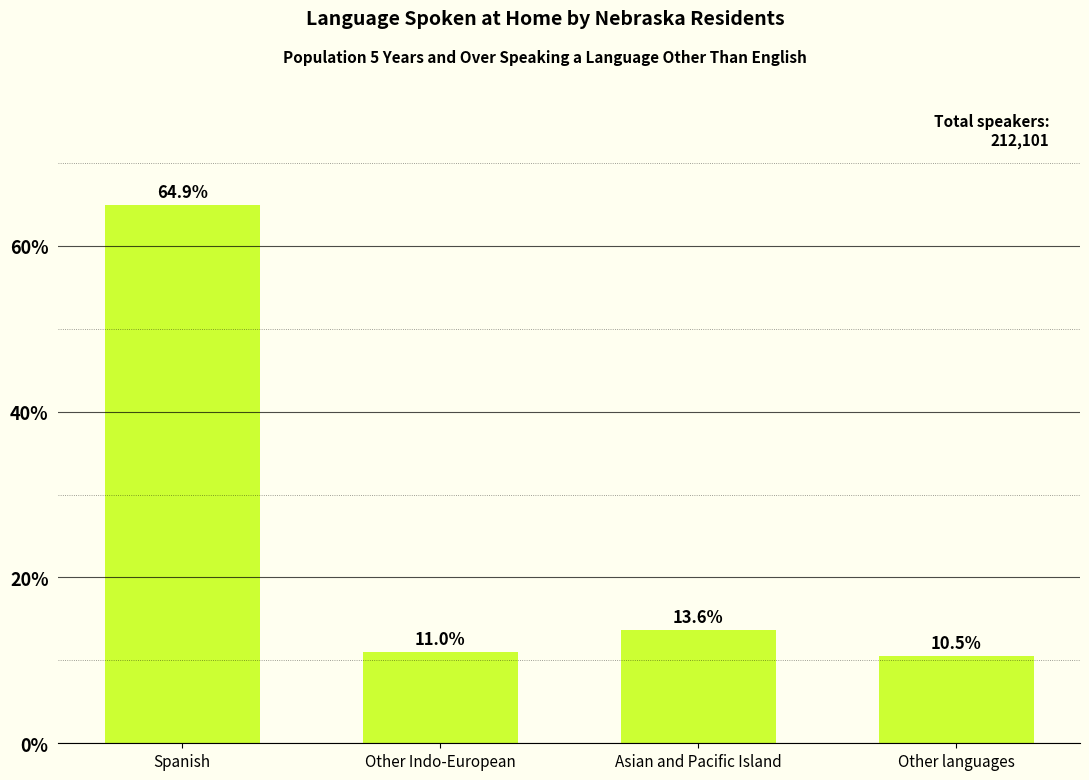

Reading left to right, list all the values displayed in this chart.

Spanish=64.9	Other Indo-European=11.0	Asian and Pacific Island=13.6	Other languages=10.5